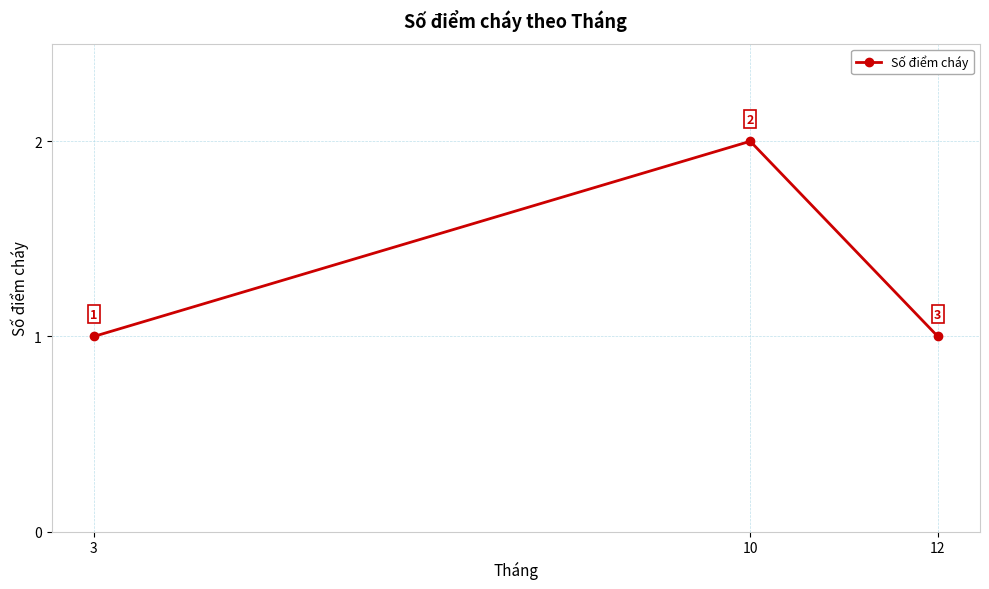

What is the sum of all values?

4